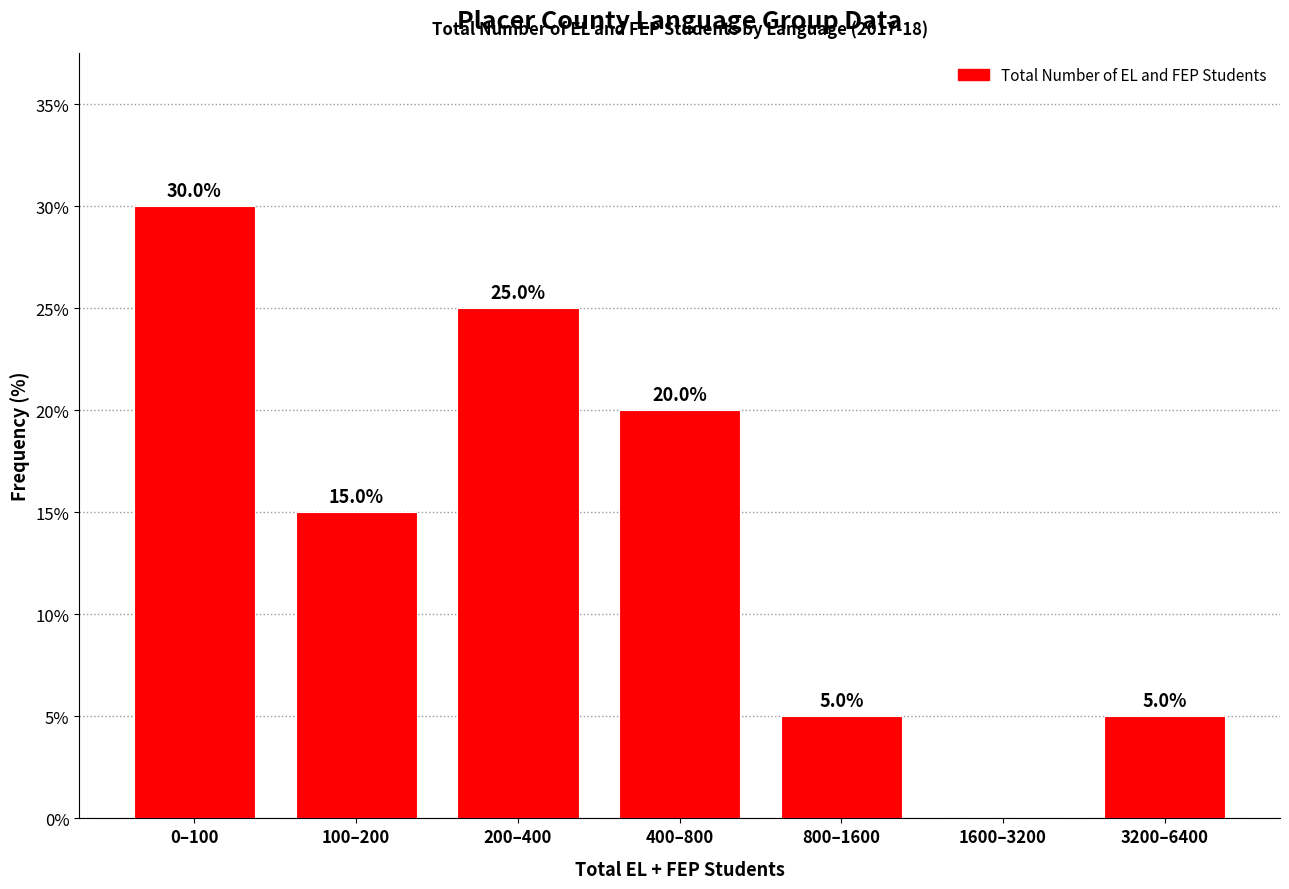

Reading right to left, transcribe all the data shown in this chart.

3200–6400=5	1600–3200=0	800–1600=5	400–800=20	200–400=25	100–200=15	0–100=30